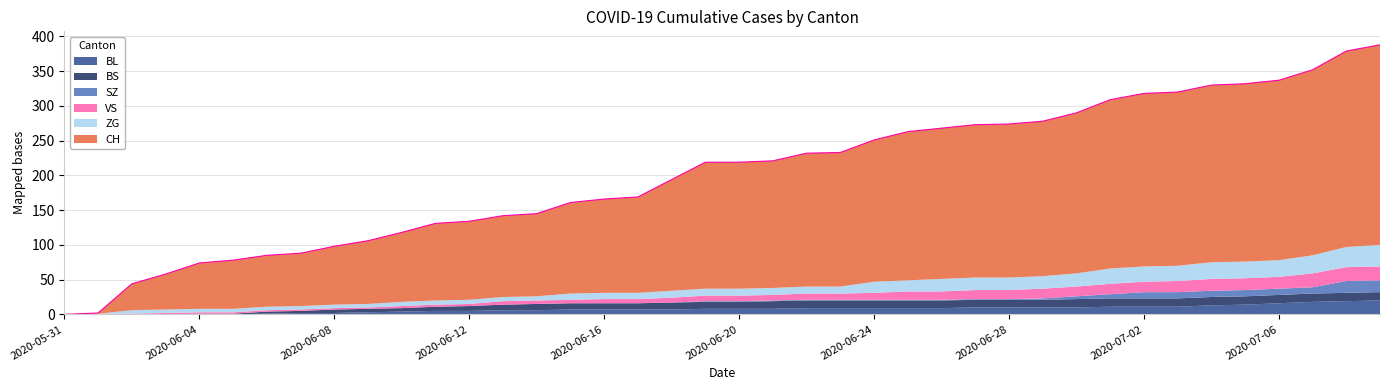

What is the average value of the CH series?

162